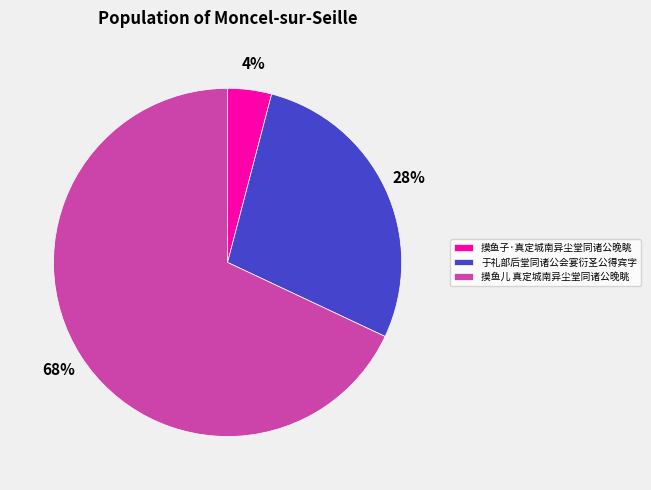

Is there a majority slice in this chart?

Yes